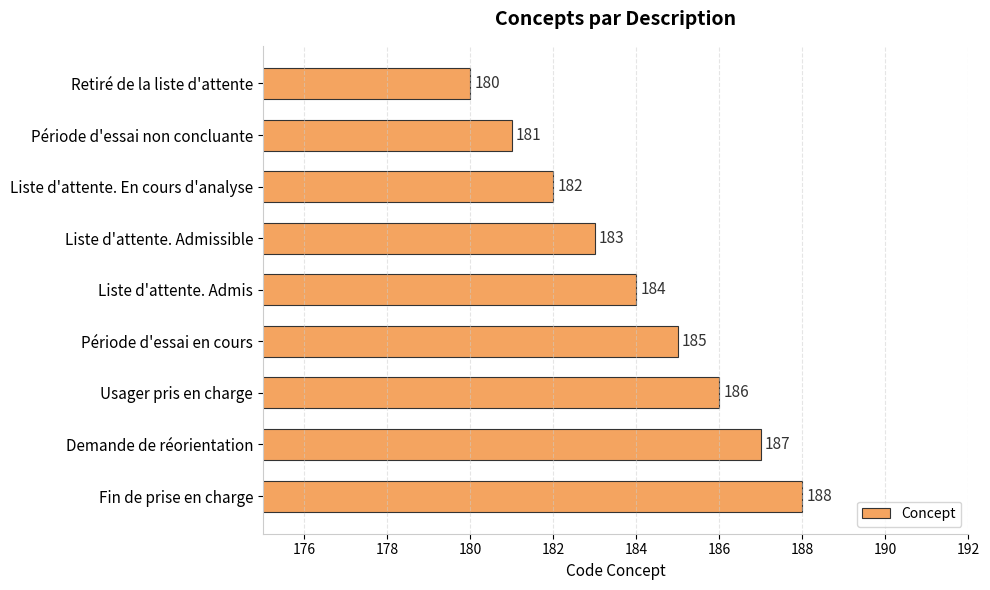

Reading bottom to top, extract all data points from this chart.

Fin de prise en charge=188	Demande de réorientation=187	Usager pris en charge=186	Période d'essai en cours=185	Liste d'attente. Admis=184	Liste d'attente. Admissible=183	Liste d'attente. En cours d'analyse=182	Période d'essai non concluante=181	Retiré de la liste d'attente=180